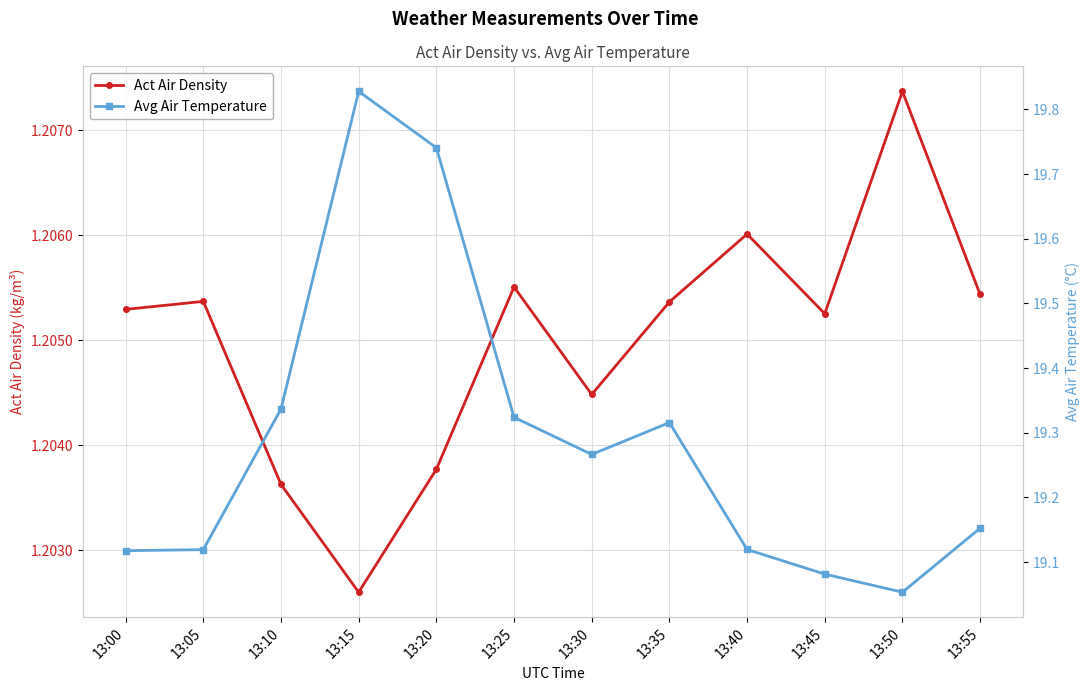

Where is the first local minimum for Act Air Density?

13:15